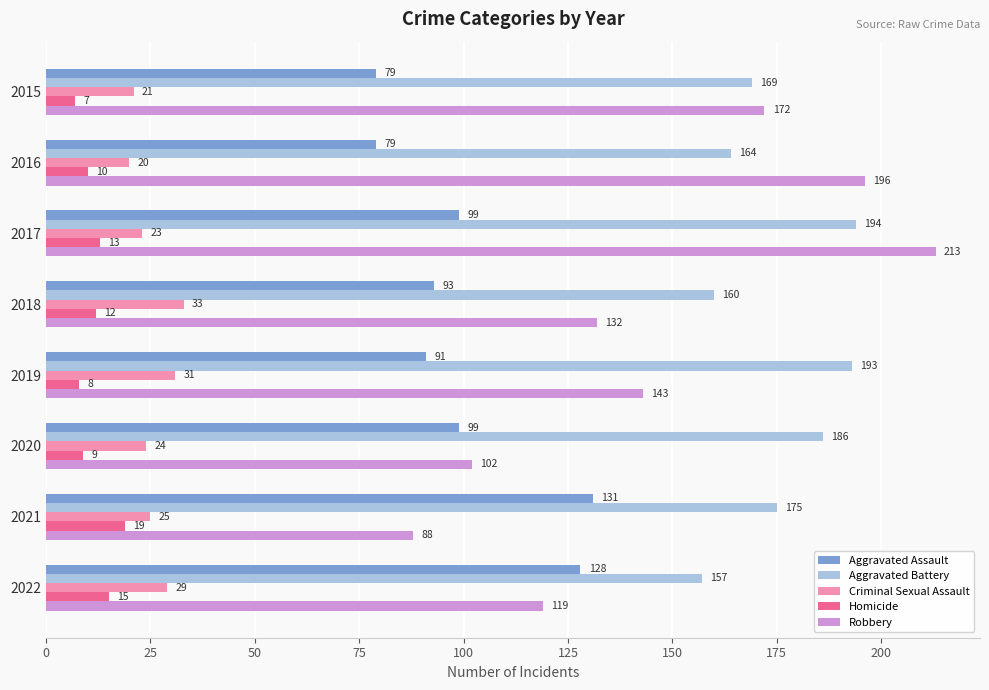

How many data points in Robbery are less than 143?

4